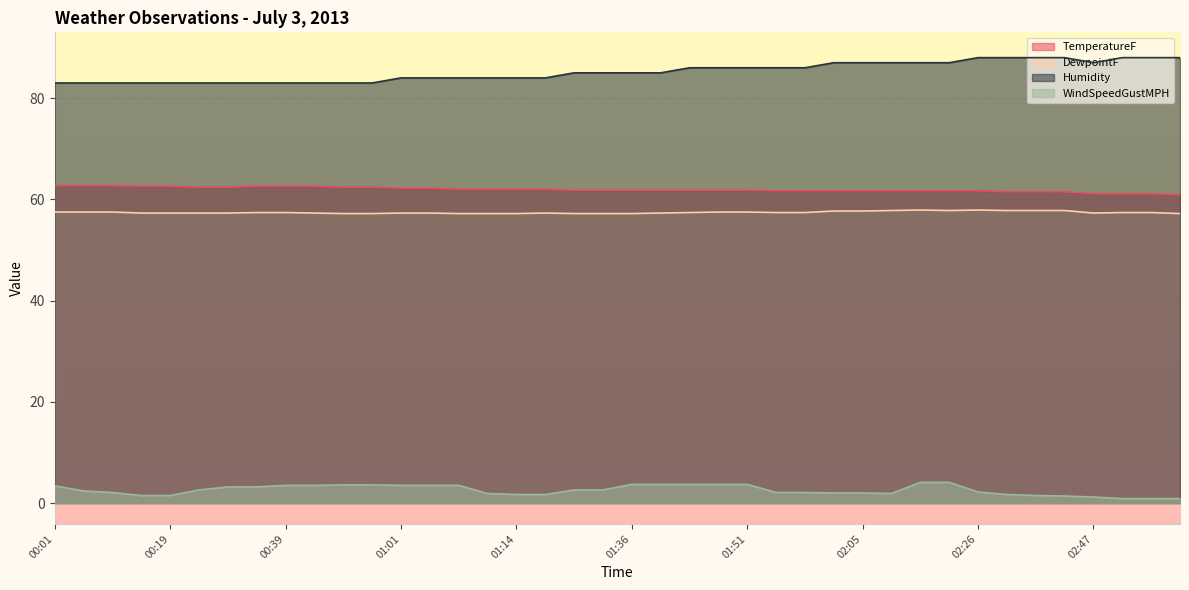

True or false: Humidity and DewpointF cross at least once.

False